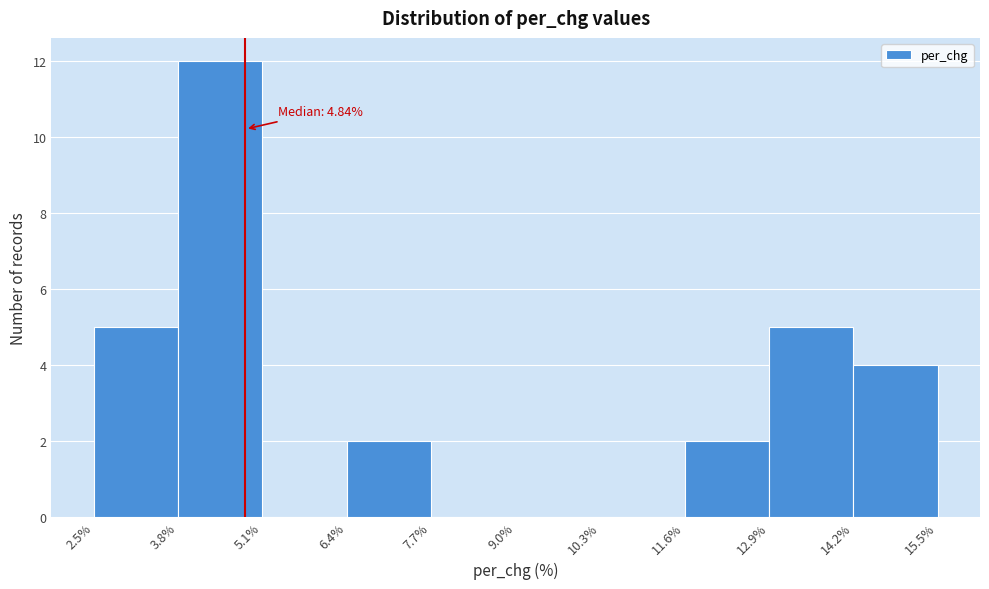

Which range on the x-axis has the tallest bar?

3.8% to 5.1%